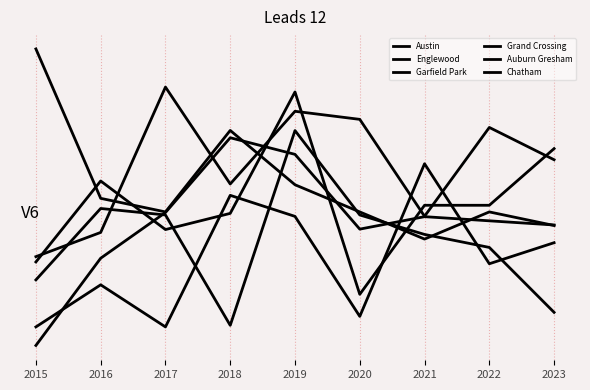

In Austin, how many points are higher than both neighbors (excluding endpoints)?

3